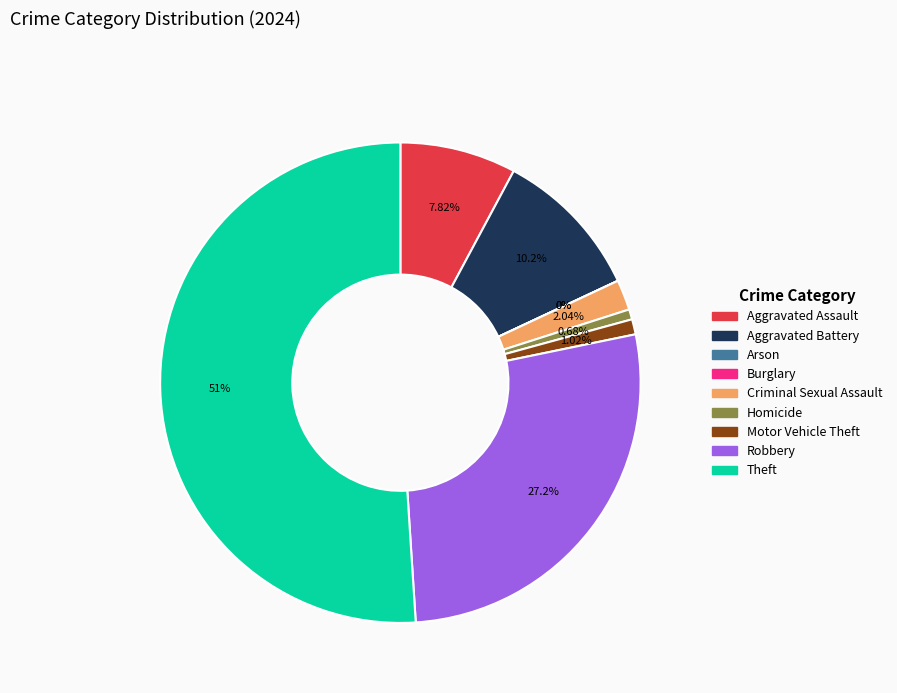

Between Arson and Homicide, which is larger?

Homicide